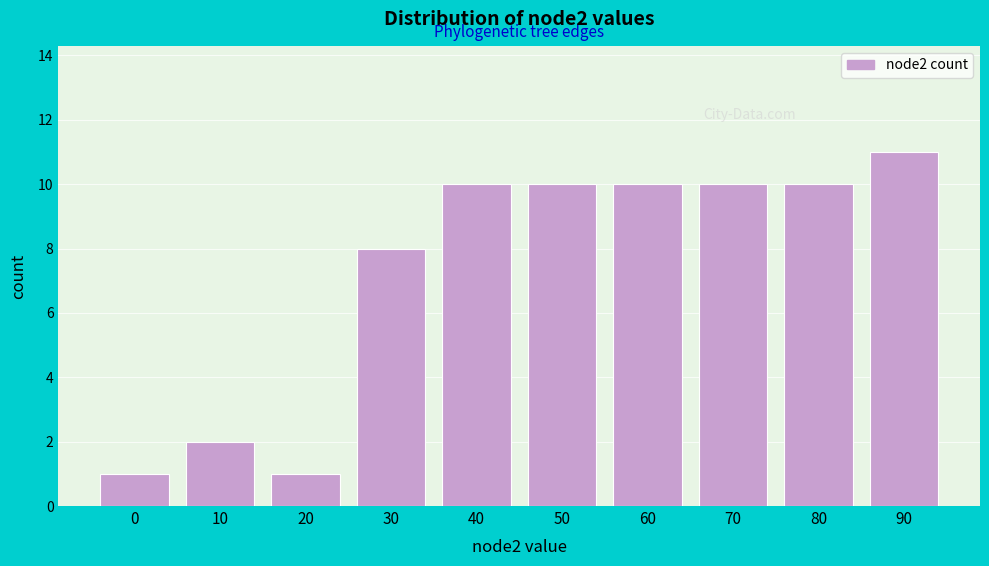

Reading right to left, list all the values displayed in this chart.

90=11	80=10	70=10	60=10	50=10	40=10	30=8	20=1	10=2	0=1